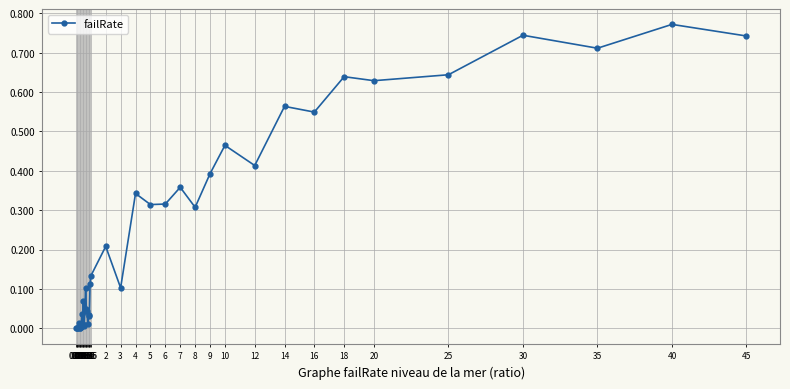

How many interior local valleys (lower than both neighbors) does the data have?

12